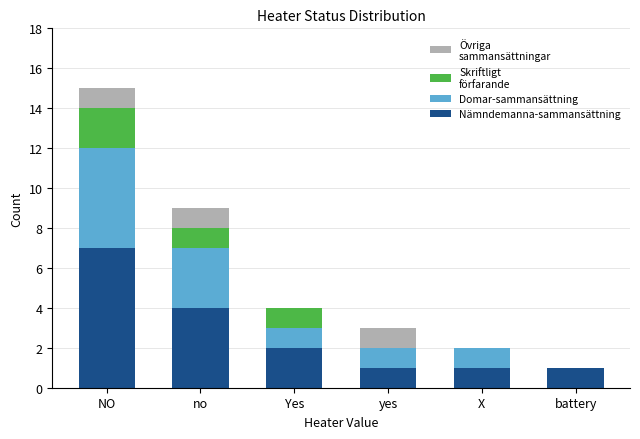

Reading left to right, list the values for the Nämndemanna-sammansättning series.

NO=7	no=4	Yes=2	yes=1	X=1	battery=1